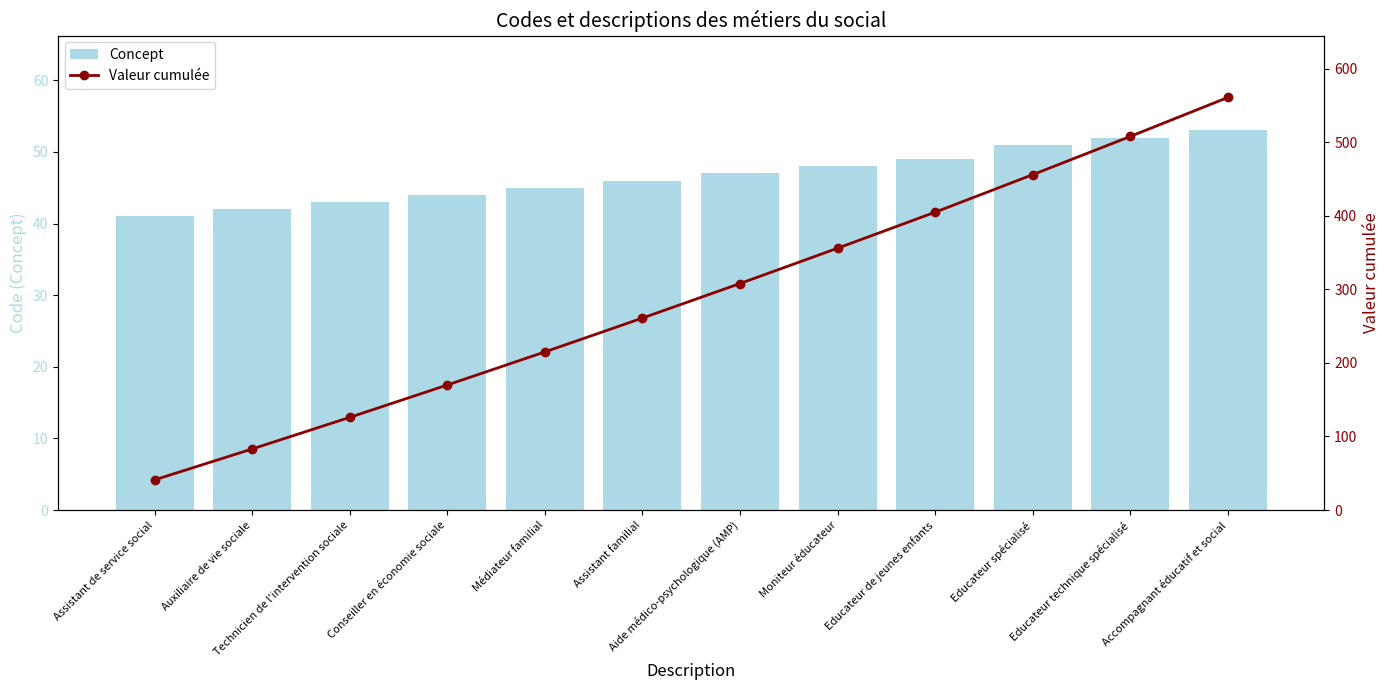

Reading left to right, what are all the values shown in this chart?

Concept: Assistant de service social=41	Auxiliaire de vie sociale=42	Technicien de l'intervention sociale=43	Conseiller en économie sociale=44	Médiateur familial=45	Assistant familial=46	Aide médico-psychologique (AMP)=47	Moniteur éducateur=48	Educateur de jeunes enfants=49	Educateur spécialisé=51	Educateur technique spécialisé=52	Accompagnant éducatif et social=53
Valeur cumulée: Assistant de service social=41	Auxiliaire de vie sociale=83	Technicien de l'intervention sociale=126	Conseiller en économie sociale=170	Médiateur familial=215	Assistant familial=261	Aide médico-psychologique (AMP)=308	Moniteur éducateur=356	Educateur de jeunes enfants=405	Educateur spécialisé=456	Educateur technique spécialisé=508	Accompagnant éducatif et social=561